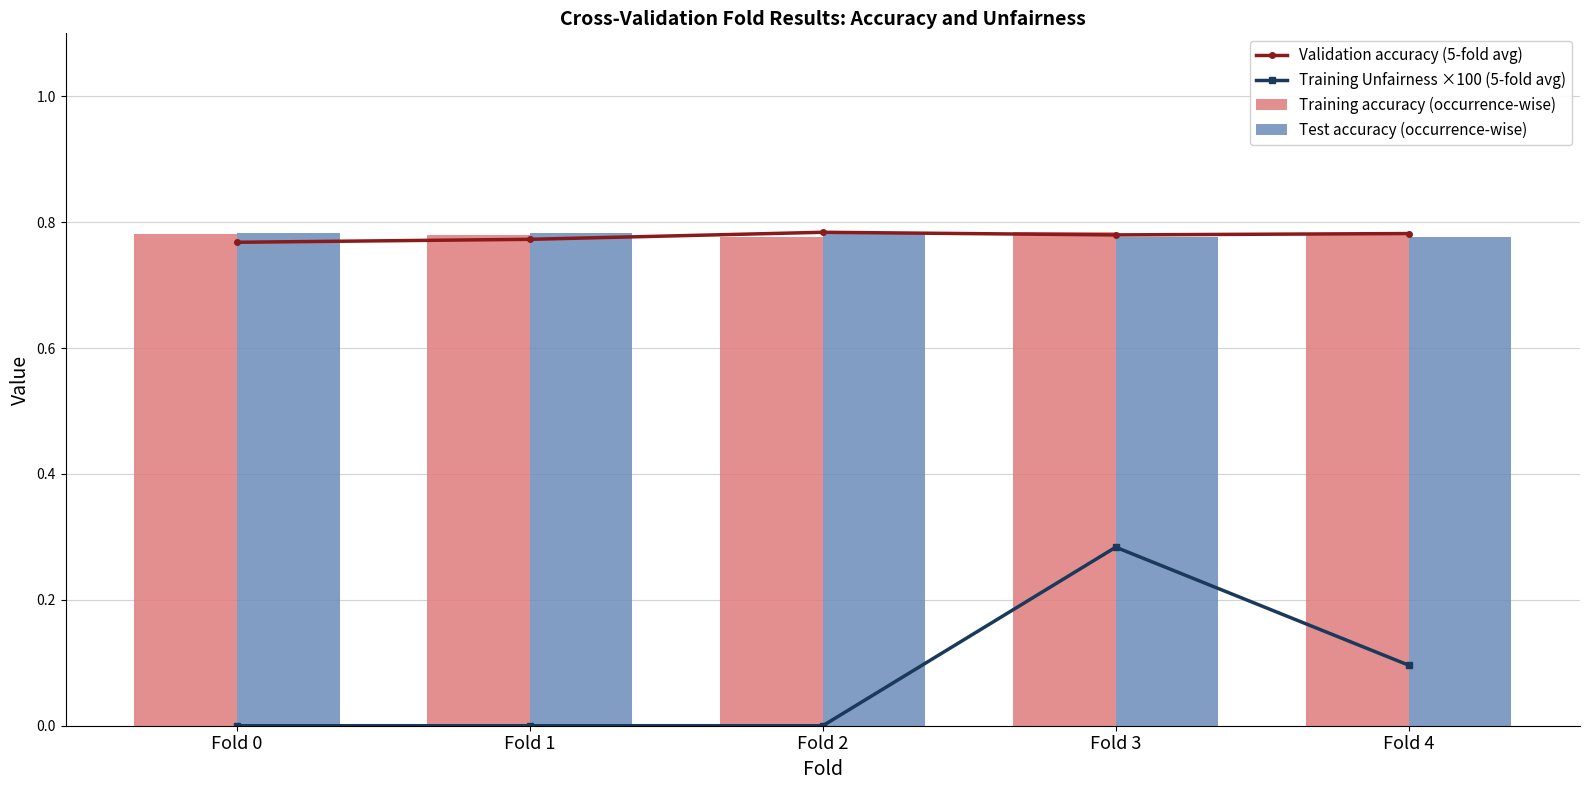

What is the highest value of the Training Unfairness ×100 (5-fold avg) series?

0.3